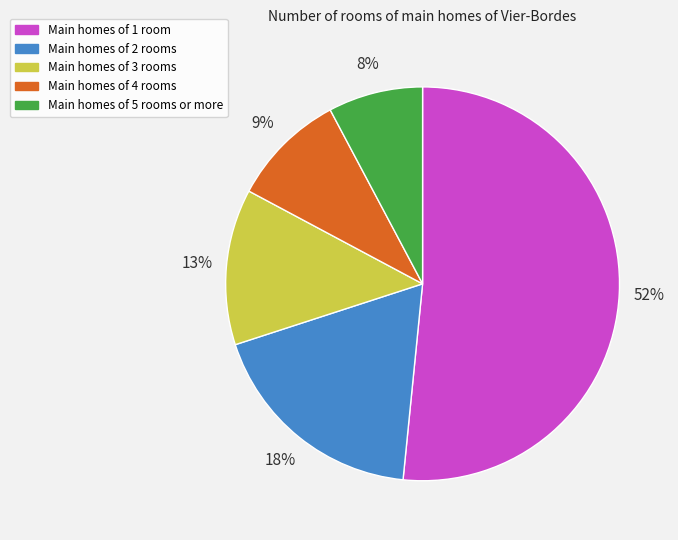

Do Main homes of 5 rooms or more and Main homes of 4 rooms together represent more than half of the pie?

No